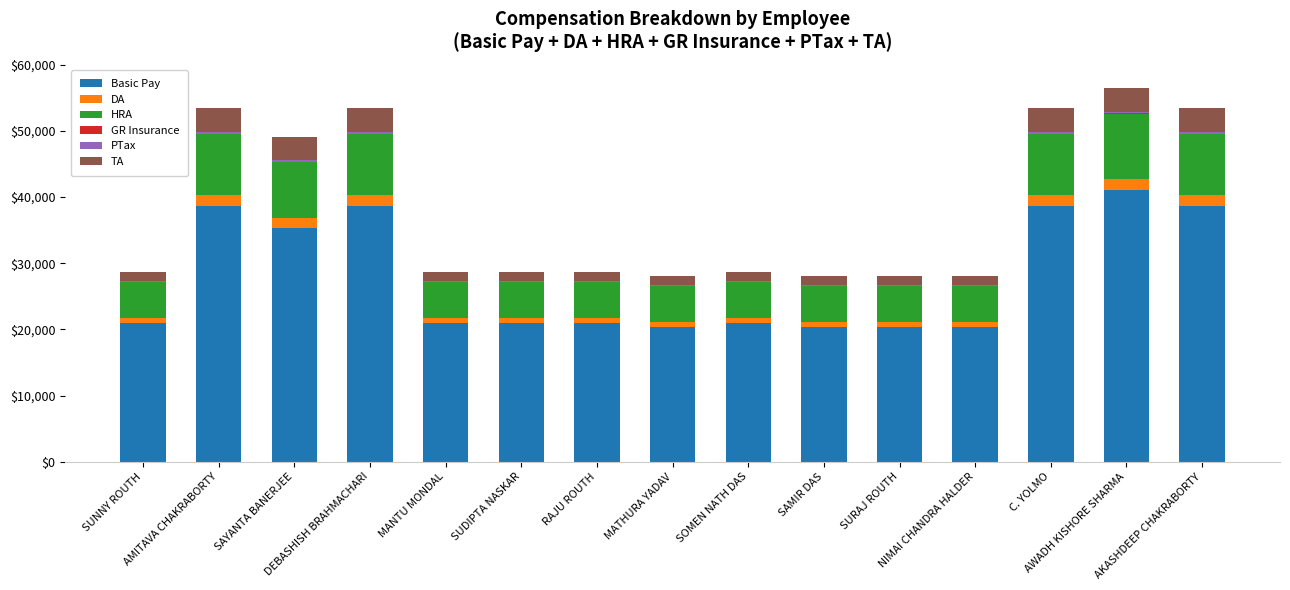

How many data points does each series have?

15